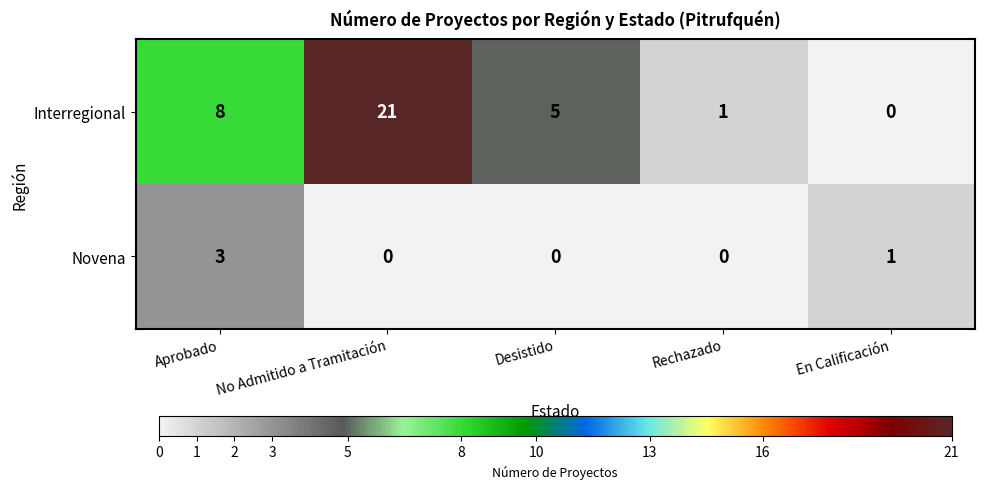

What is the sum of all Interregional values?

35